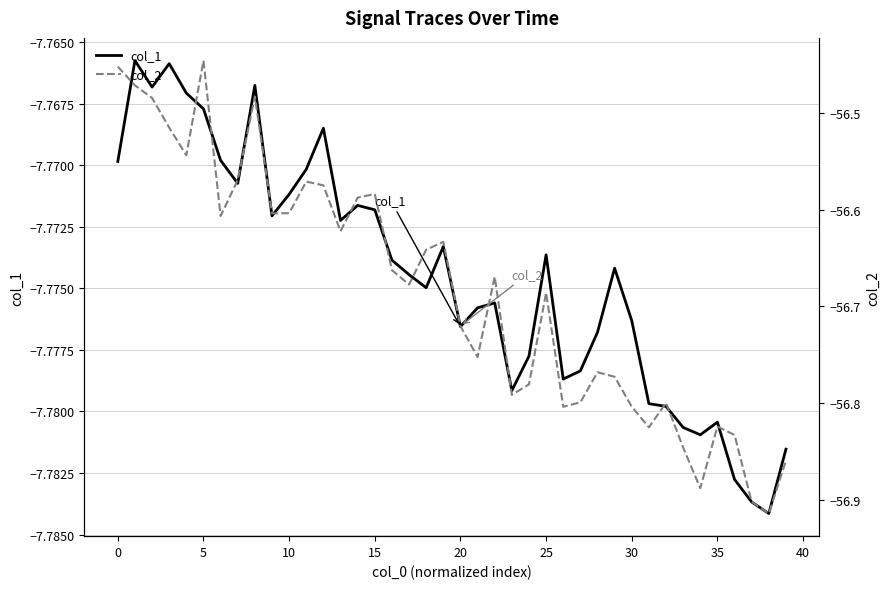

Does the chart have visible grid lines?

Yes